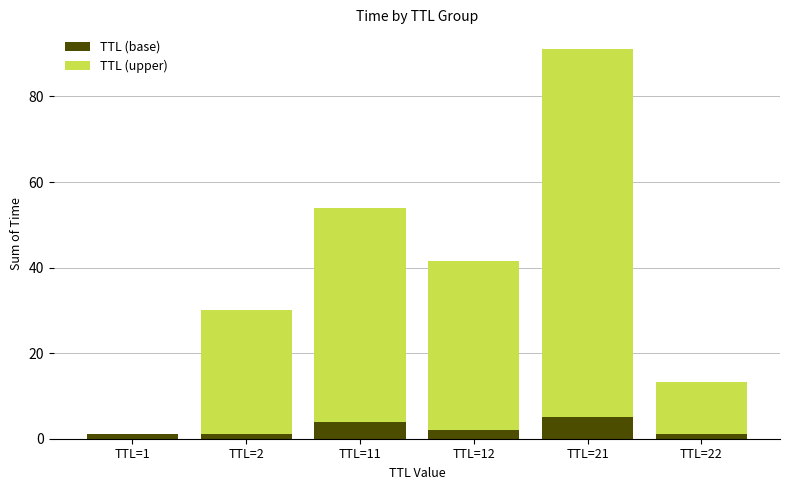

Reading right to left, transcribe the values for TTL (base).

TTL=22=1.0	TTL=21=5.0	TTL=12=2.0	TTL=11=4.0	TTL=2=1.0	TTL=1=1.0